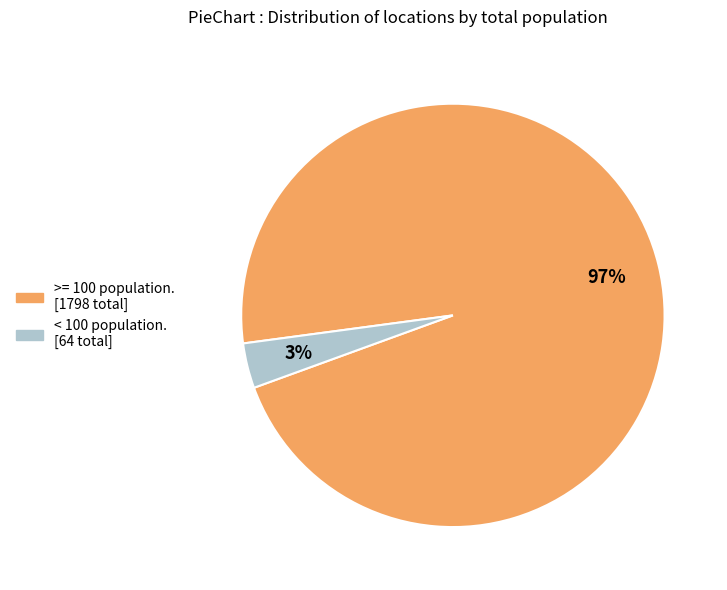

Does < 100 population. [64 total] account for over 50% of the chart?

No